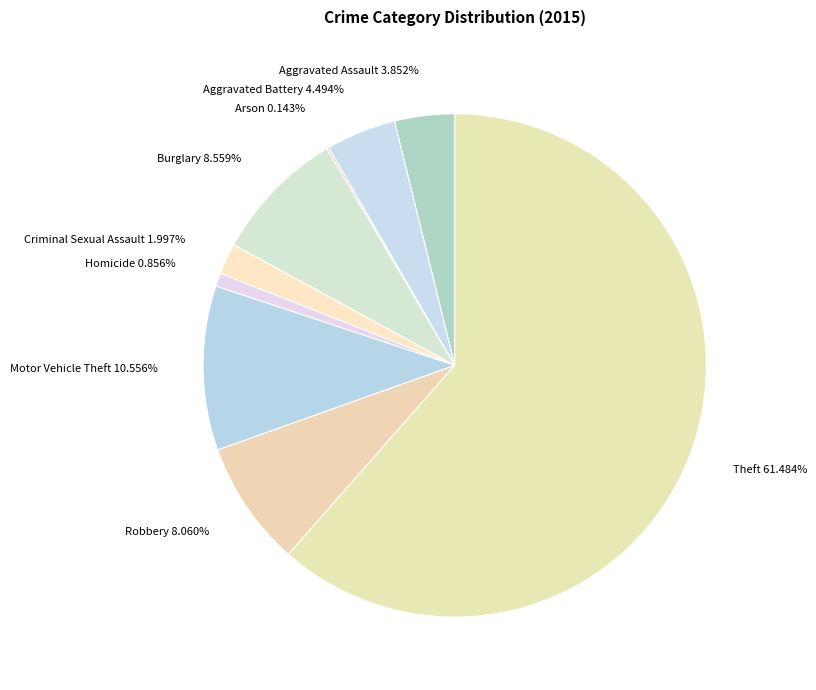

To the nearest percent, what is the difference between the Criminal Sexual Assault and Motor Vehicle Theft slice percentages?

9%